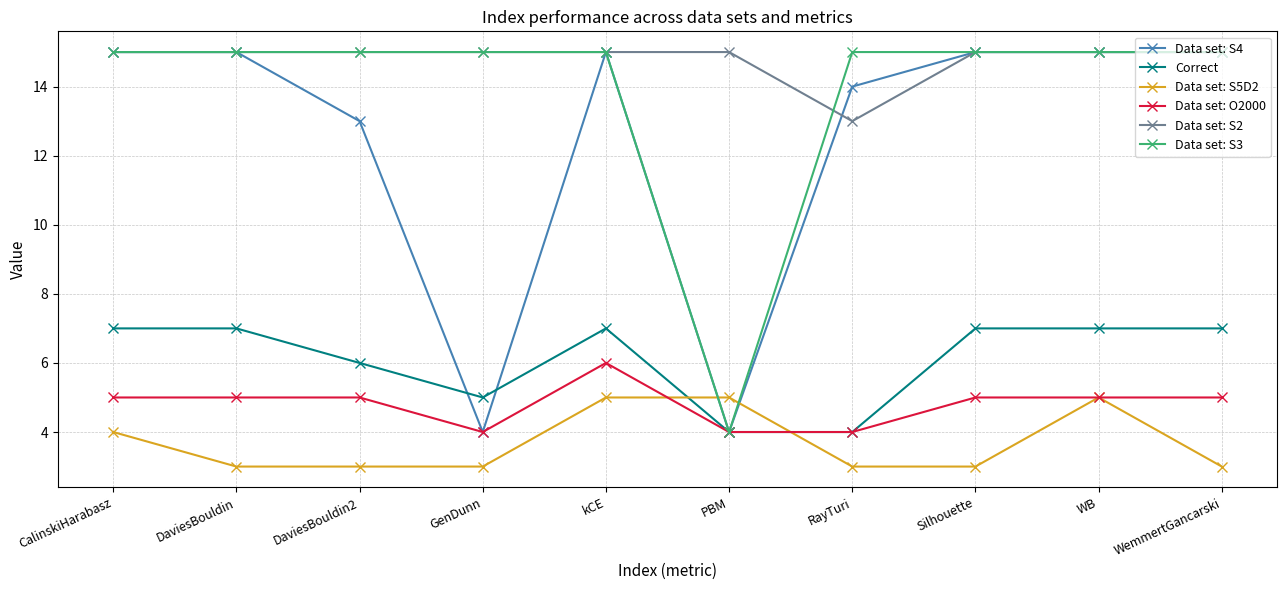

Reading left to right, what are all the values shown in this chart?

Data set: S4: 15	15	13	4	15	4	14	15	15	15
Correct: 7	7	6	5	7	4	4	7	7	7
Data set: S5D2: 4	3	3	3	5	5	3	3	5	3
Data set: O2000: 5	5	5	4	6	4	4	5	5	5
Data set: S2: 15	15	15	15	15	15	13	15	15	15
Data set: S3: 15	15	15	15	15	4	15	15	15	15